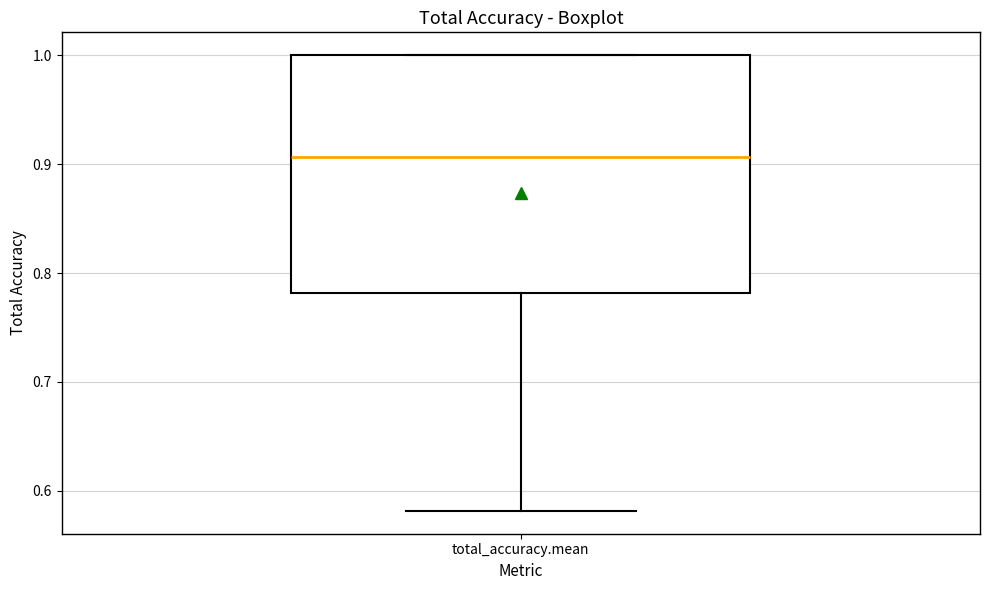

Where does the median line of the box for total_accuracy.mean sit on the y-axis? The values are not printed on the chart, so give them approximately, as read against the axis.

0.91